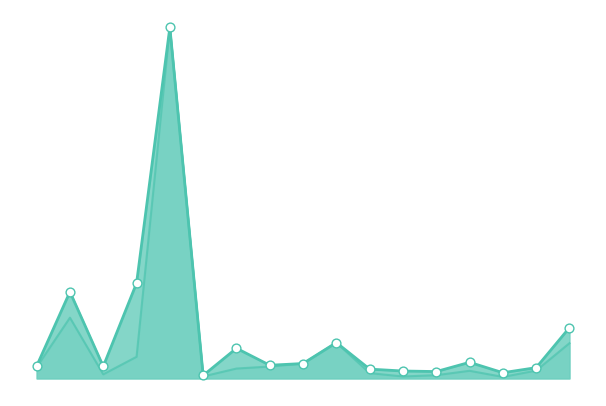

Which series contains the highest Y value?

Combined OI line